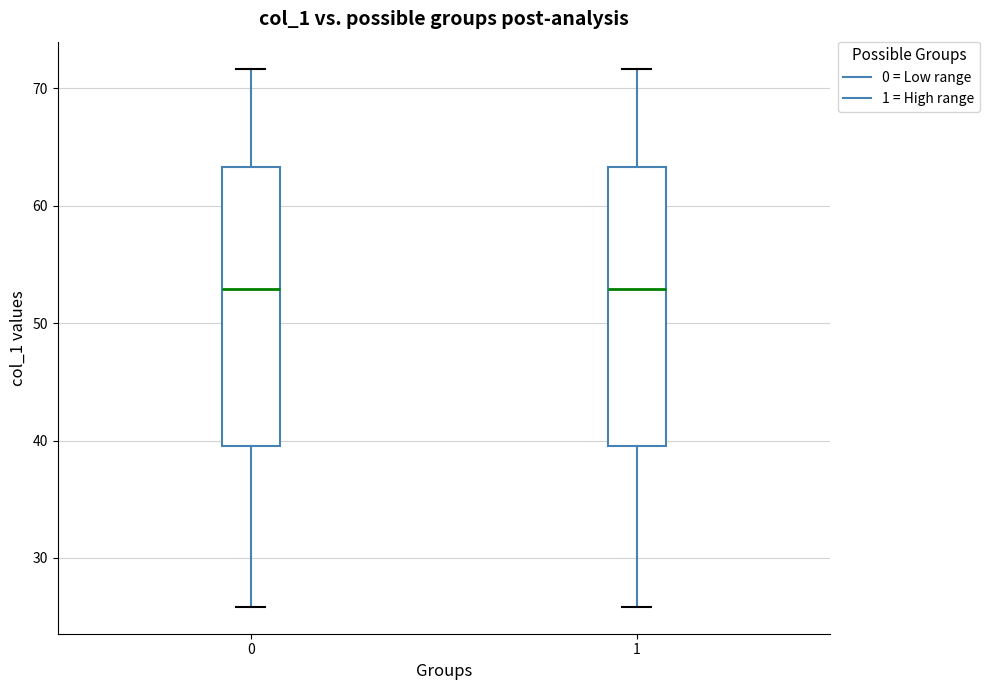

Reading left to right, read every box against the y-axis: the position of its median line, the range the box covers, and the ends of its whiskers. The values are not printed on the chart, so give them approximately, as read against the axis.

0: median 53, box 40 to 63, whiskers 26 to 72
1: median 53, box 40 to 63, whiskers 26 to 72